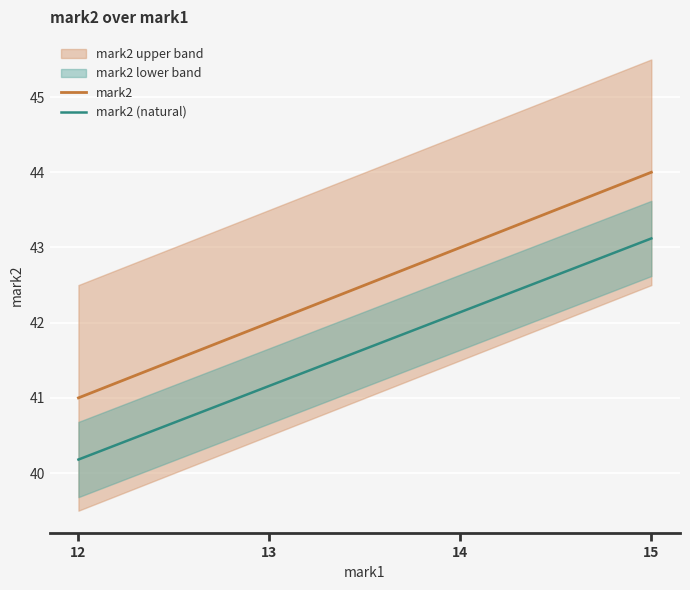

Read the mark2 (natural) value at 13.

41.2